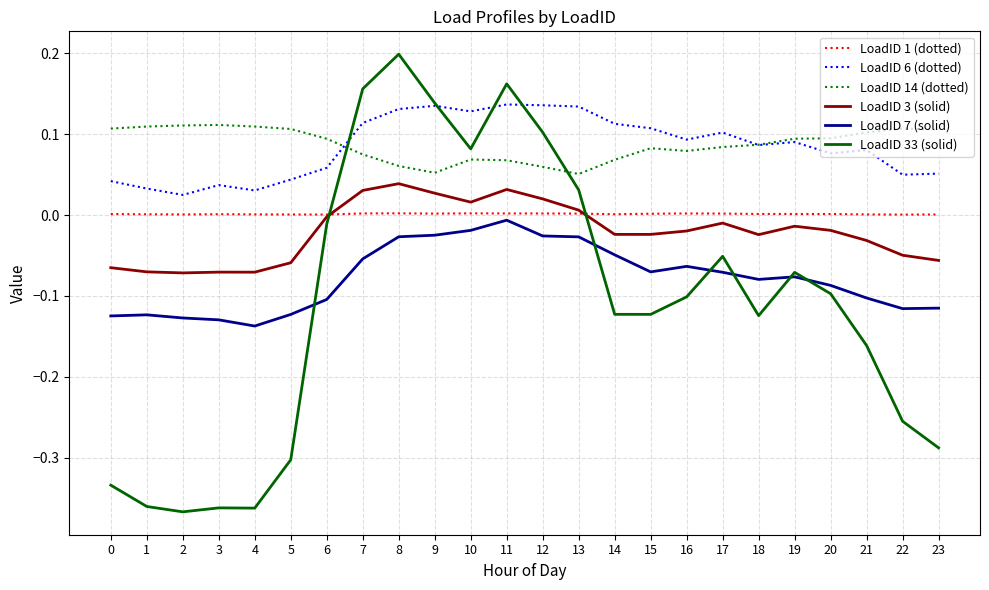

Is the value of LoadID 1 (dotted) at 8 greater than the value of LoadID 33 (solid) at 6?

Yes